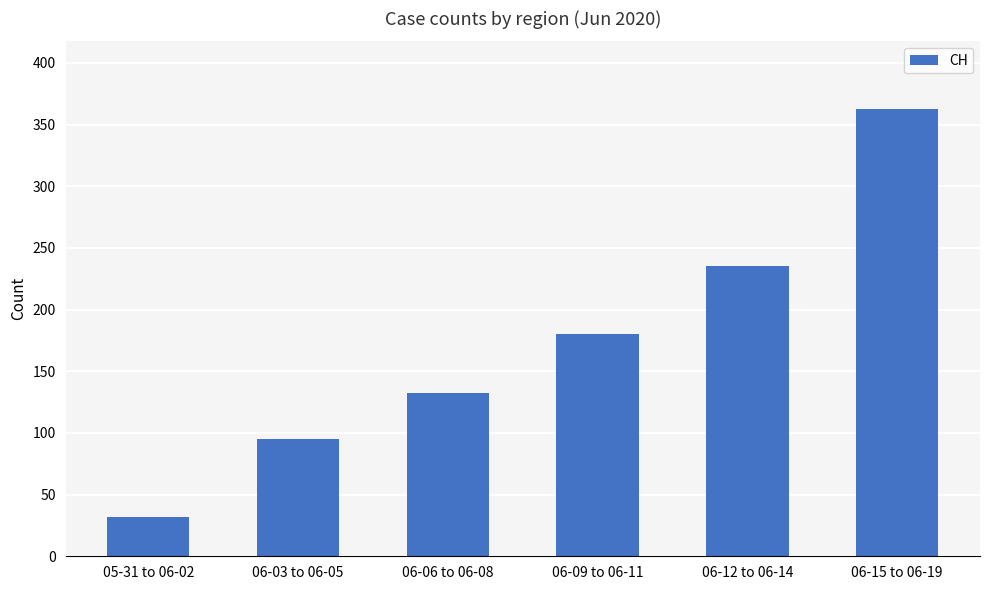

What is the difference between the values at 06-09 to 06-11 and 06-15 to 06-19?

183